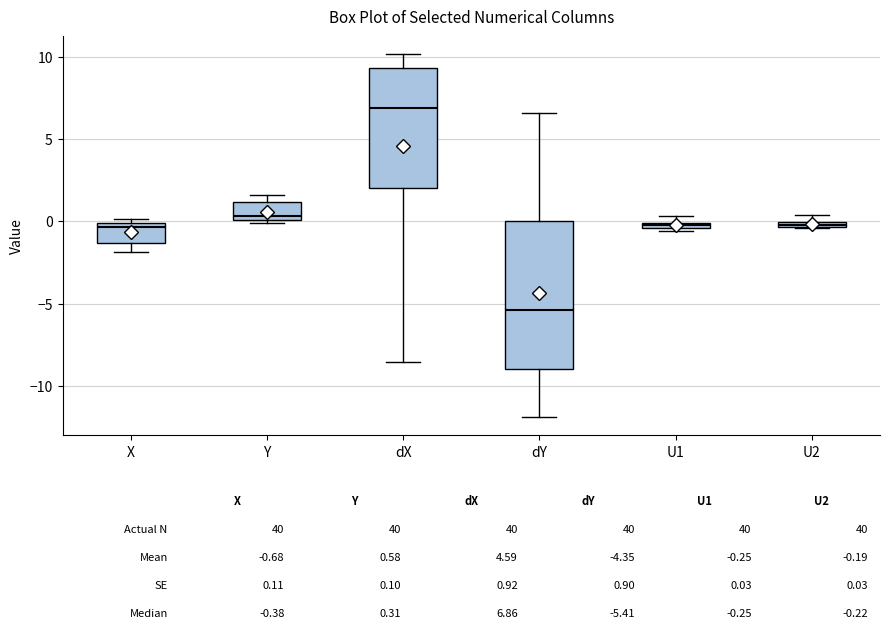

Which box is the tallest, from its lower edge to its upper edge?

dY